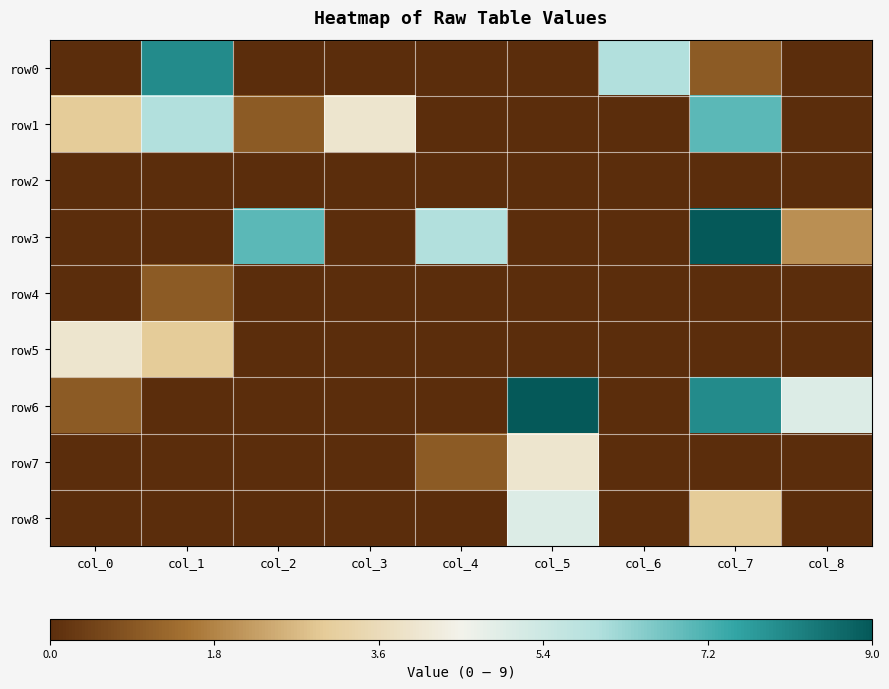

Which series has the widest spread of values?

row3